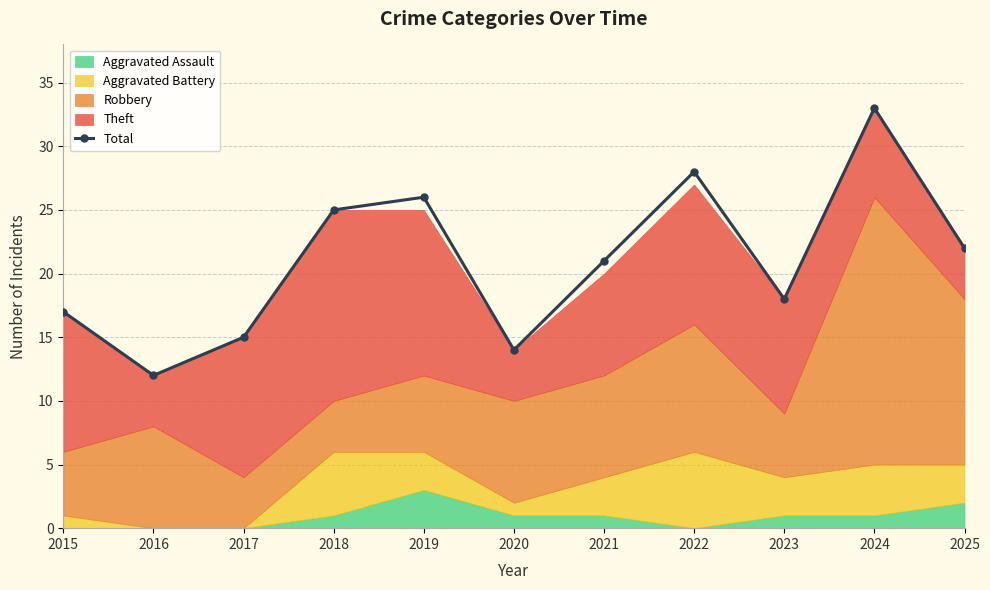

How many data points does each series have?

11